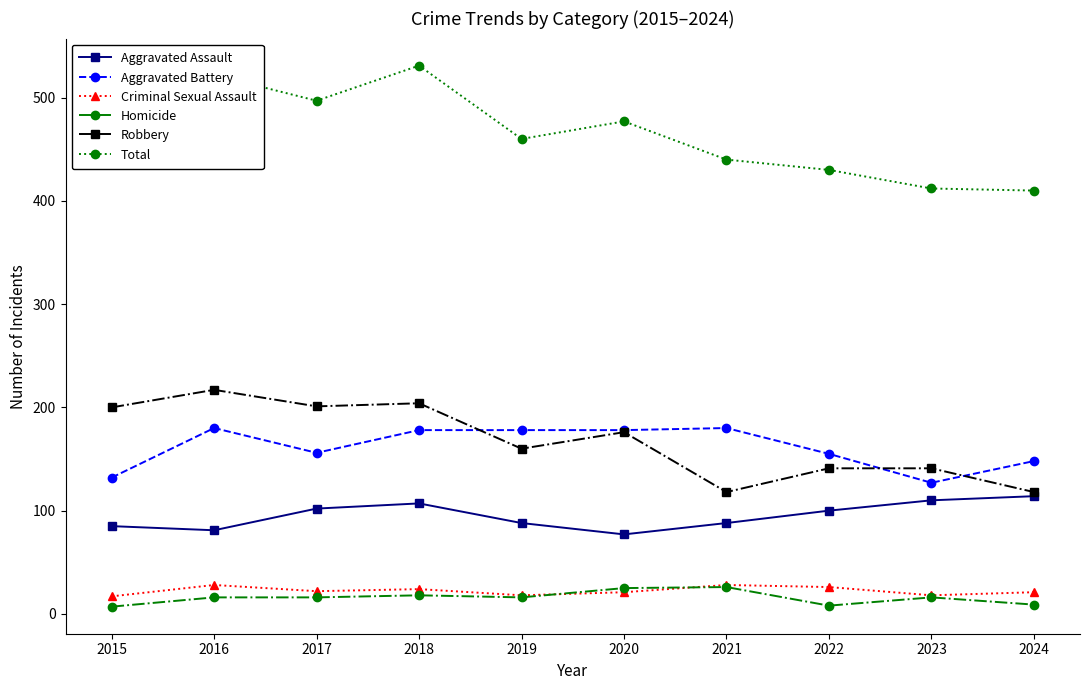

True or false: Criminal Sexual Assault and Aggravated Assault cross at least once.

False